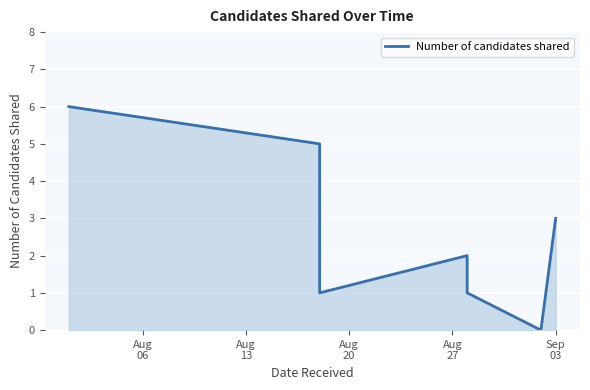

What is the change in value from Aug
13 to Aug
27?

-3